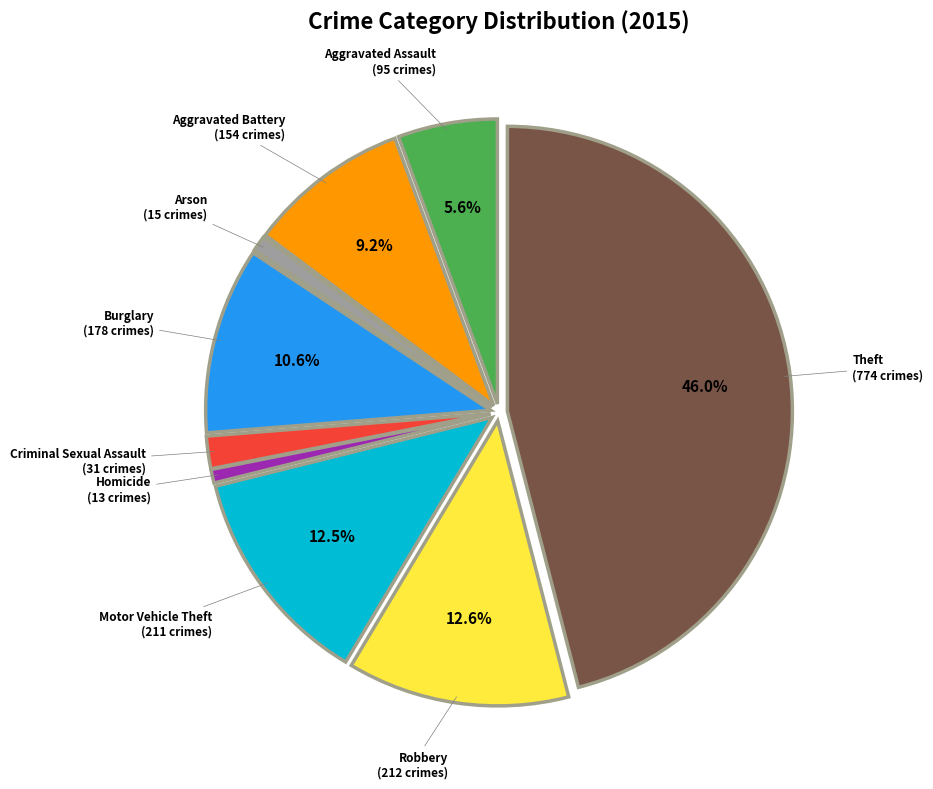

How many slices are in this pie chart?

9